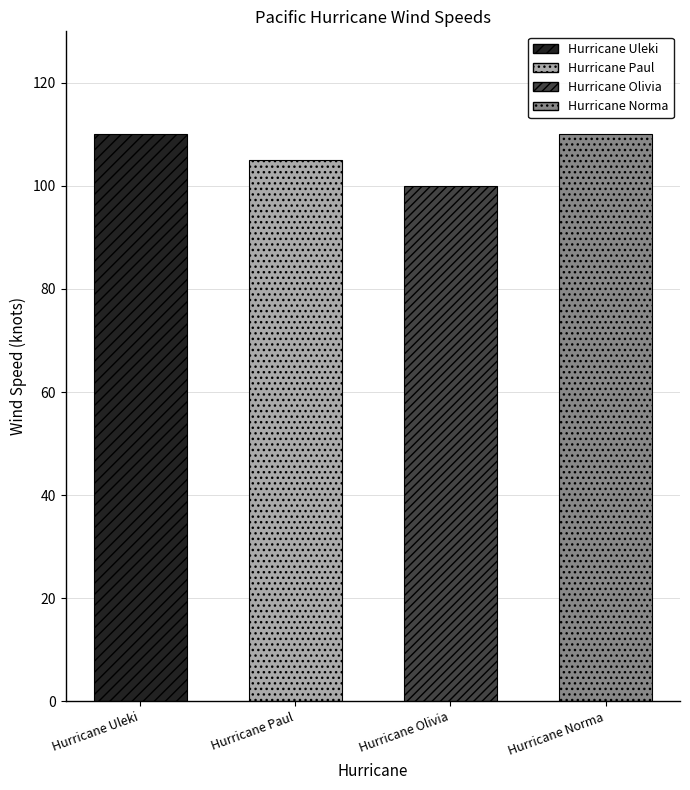

Reading left to right, transcribe all the data shown in this chart.

Hurricane Uleki=110	Hurricane Paul=105	Hurricane Olivia=100	Hurricane Norma=110